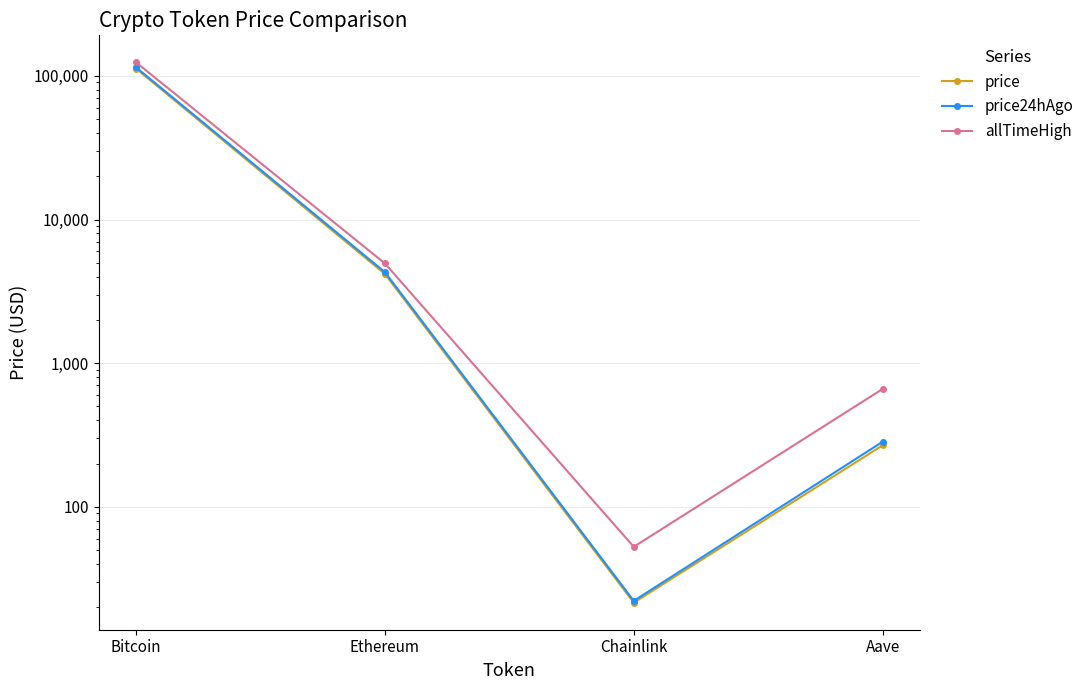

What position from the right is Chainlink?

2